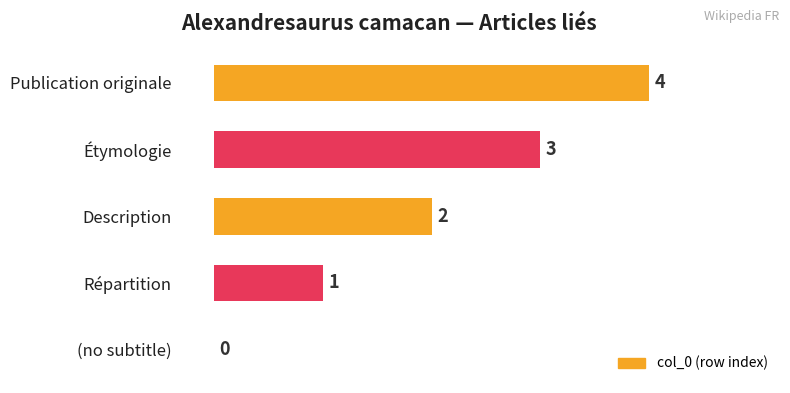

Which label corresponds to the largest value in the chart?

Publication originale